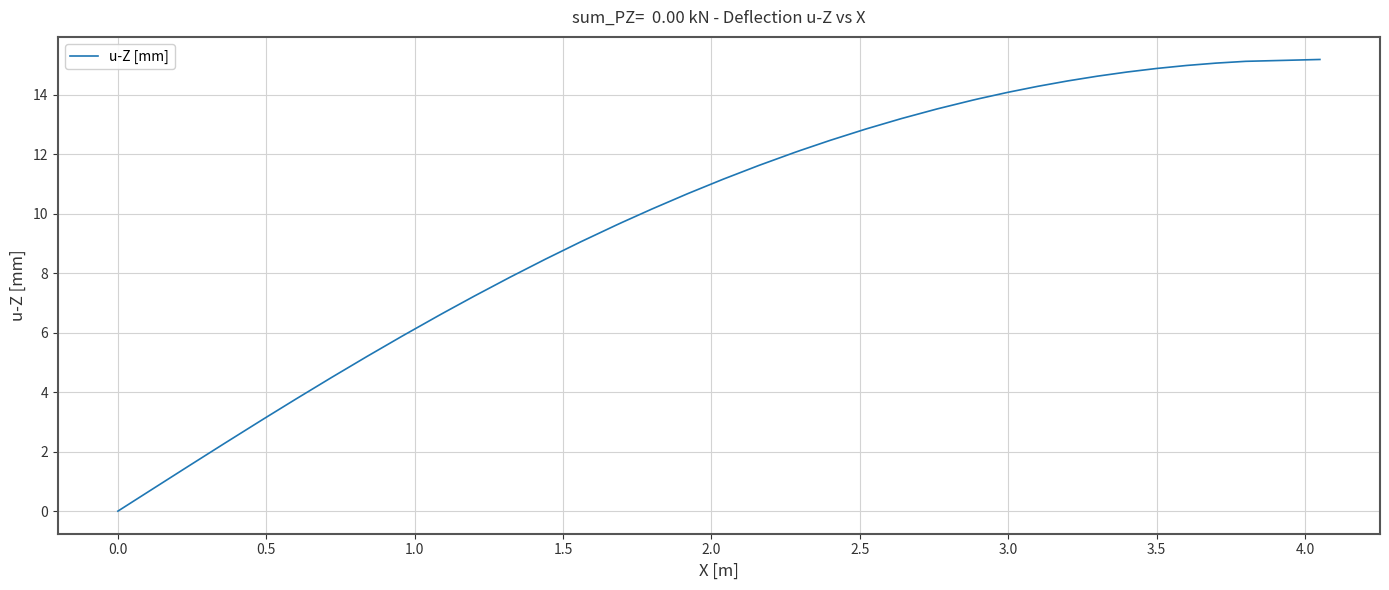

What is the maximum value shown in the chart?

15.2